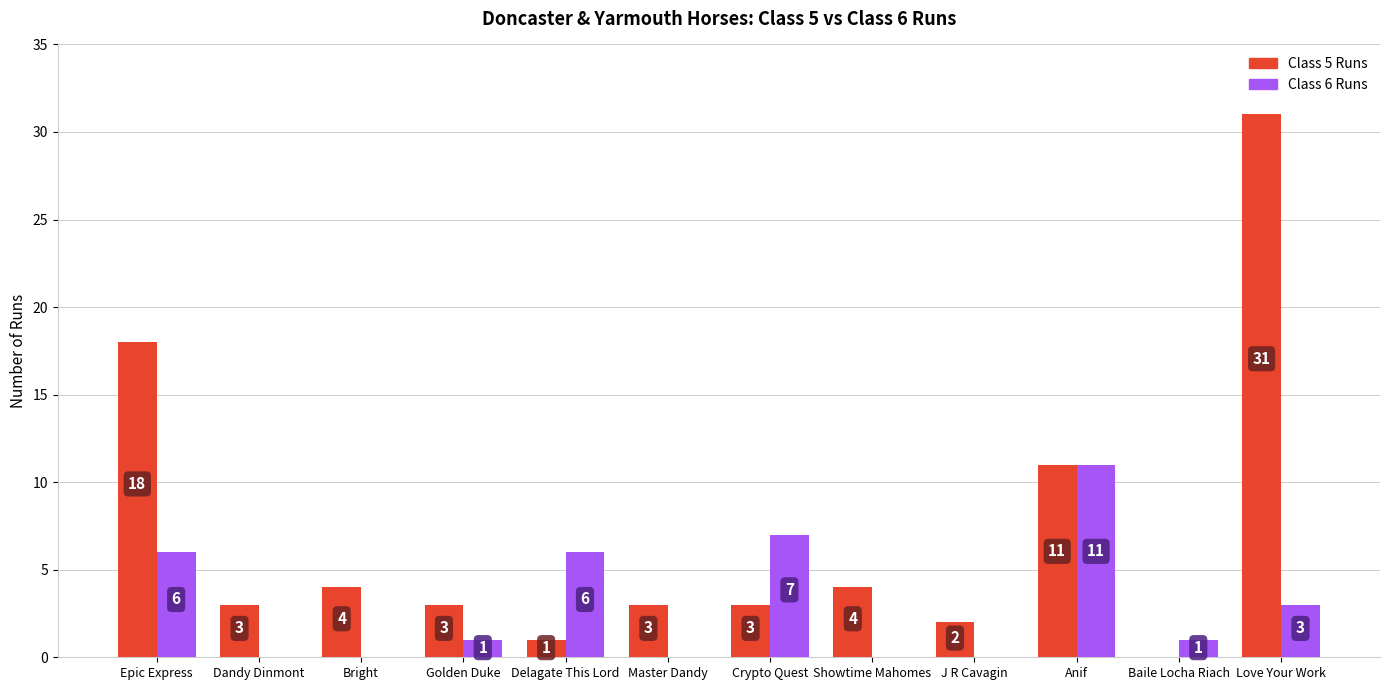

How many series are shown in this chart?

2